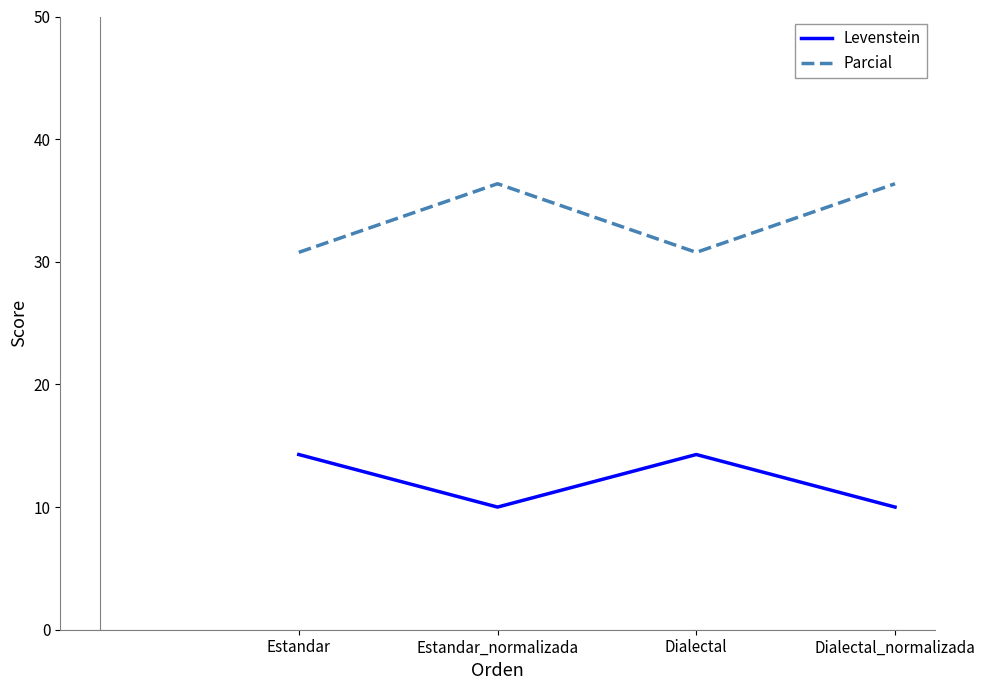

In Parcial, how many points are higher than both neighbors (excluding endpoints)?

1